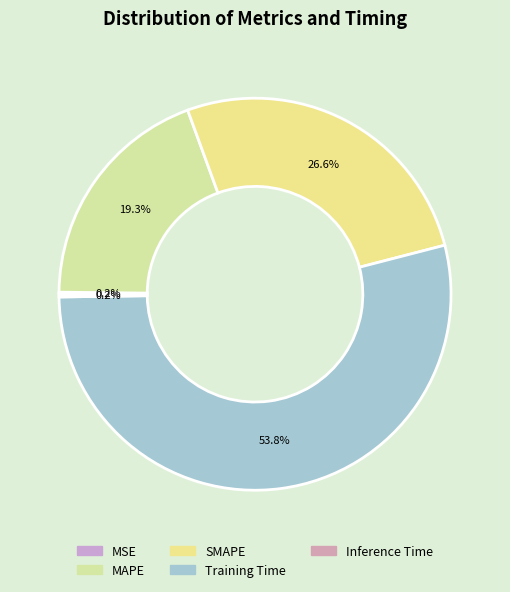

True or false: MSE accounts for 1% of the total.

False